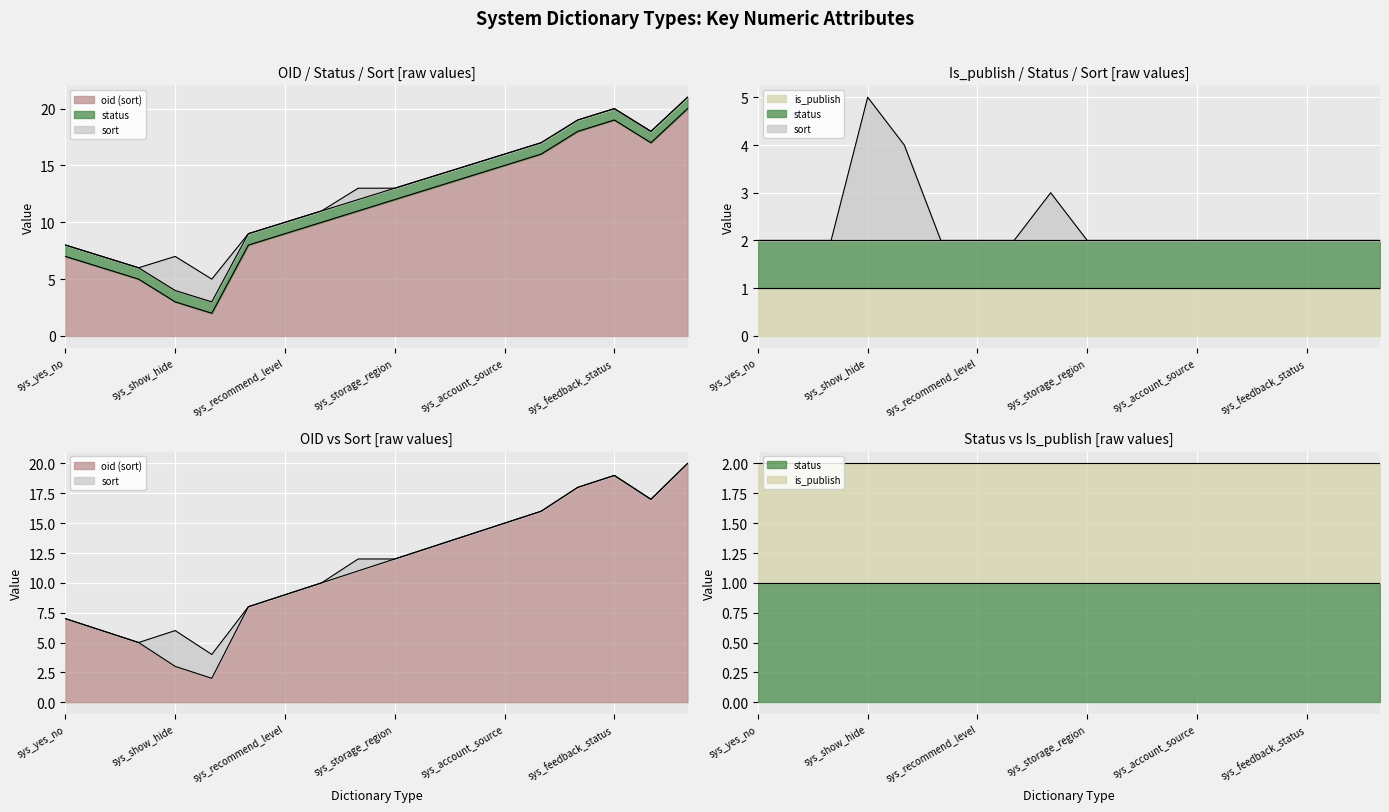

What is the total value across all series at sys_picture_priority?

15